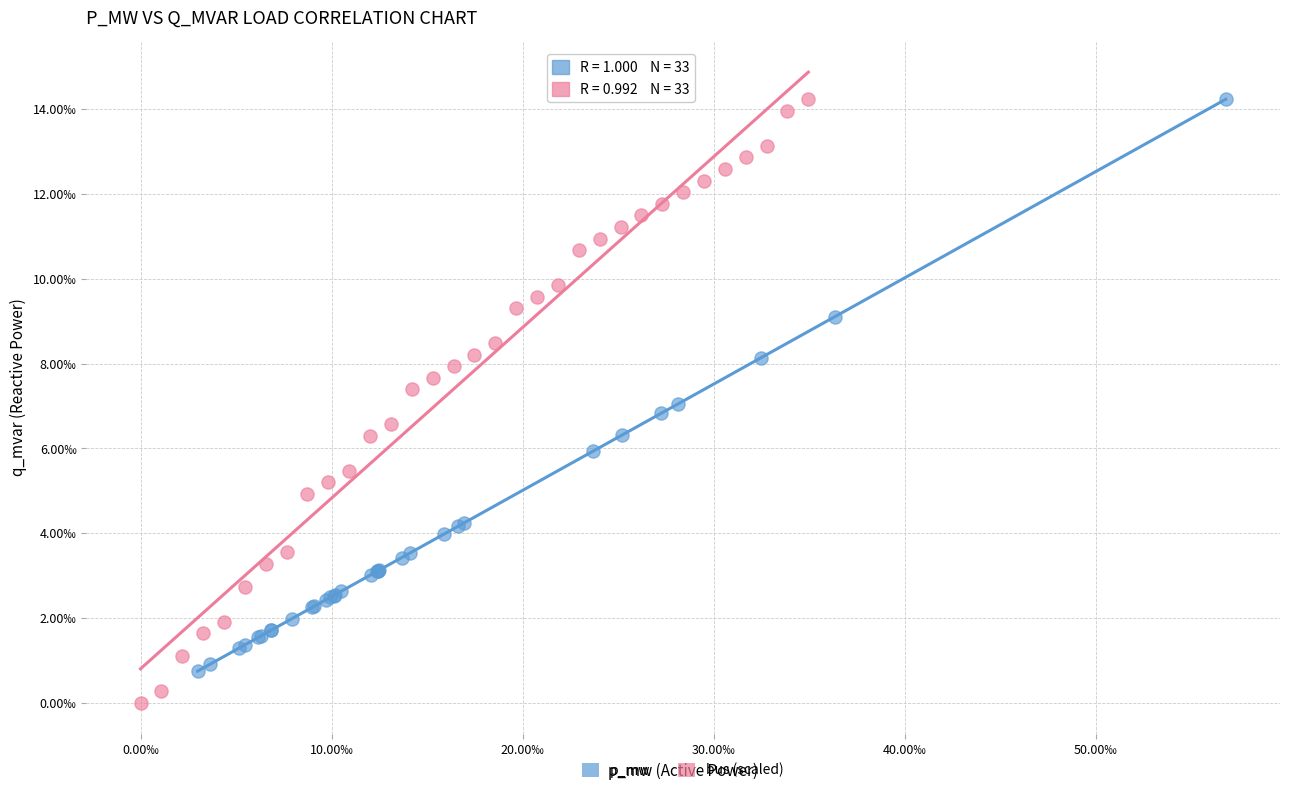

Which series reaches the minimum Y coordinate?

bus (scaled)